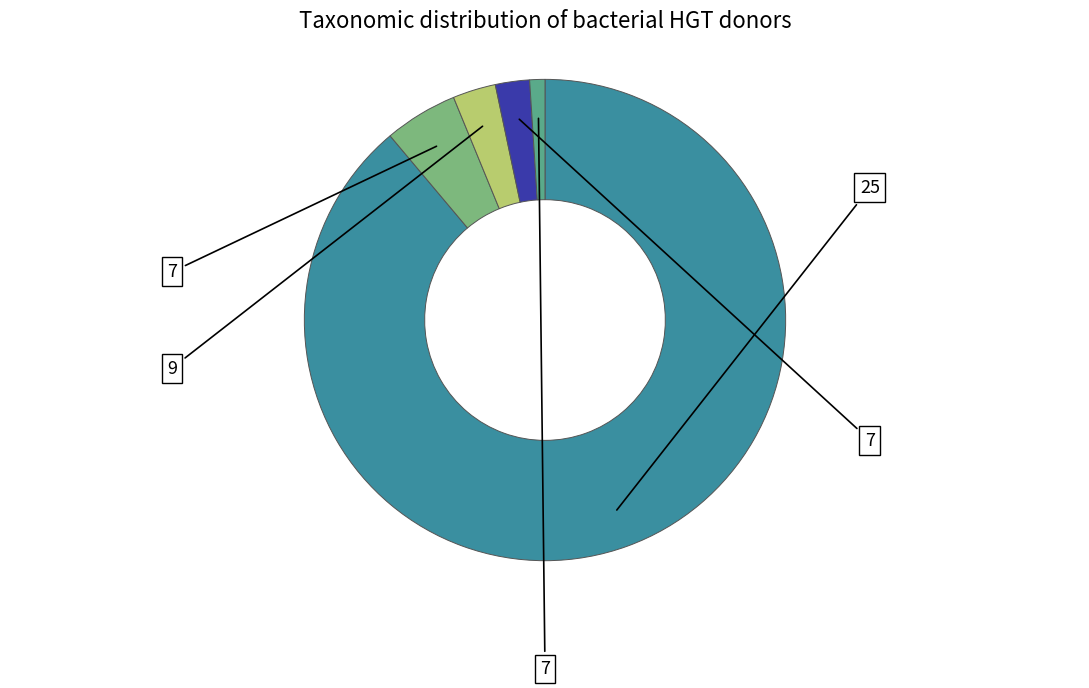

How many segments does this pie chart have?

5